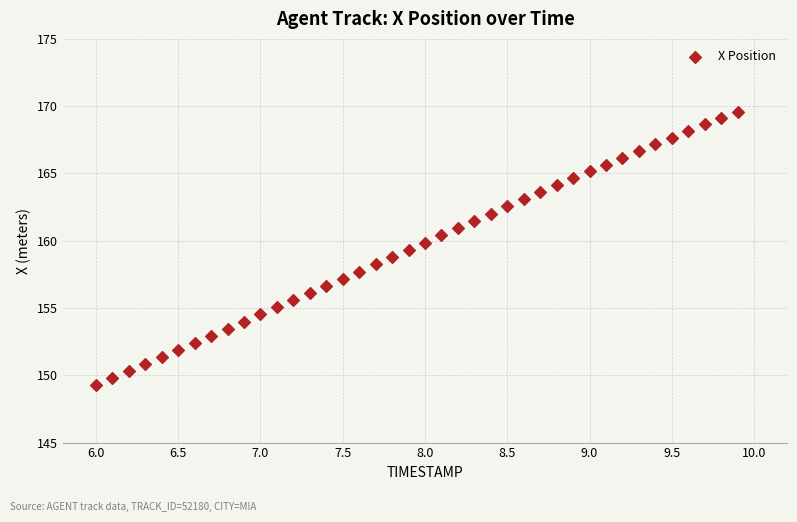

What is the range of X values (max minus min)?

3.9